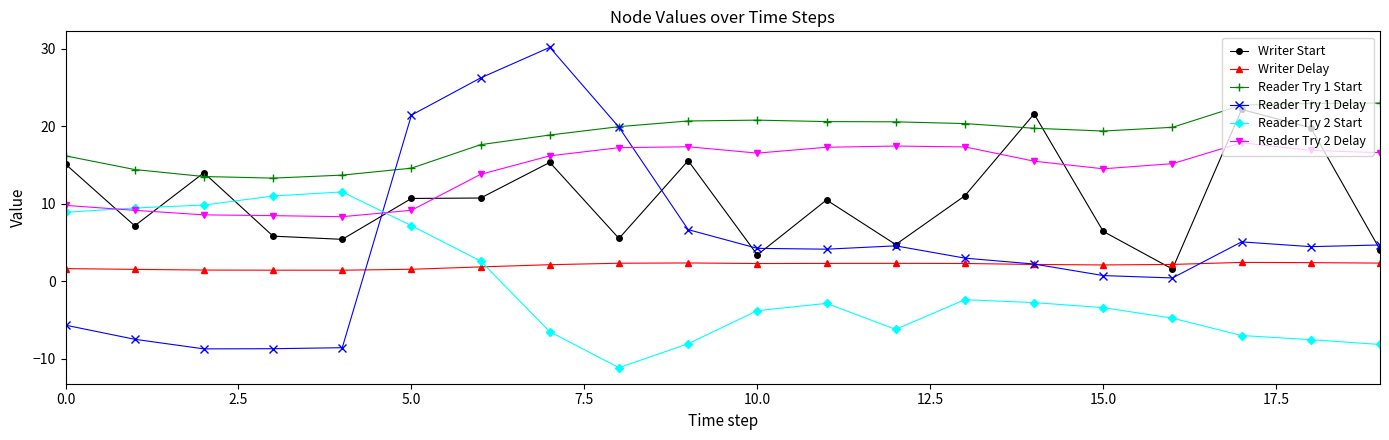

True or false: Reader Try 2 Delay and Reader Try 1 Start cross at least once.

False